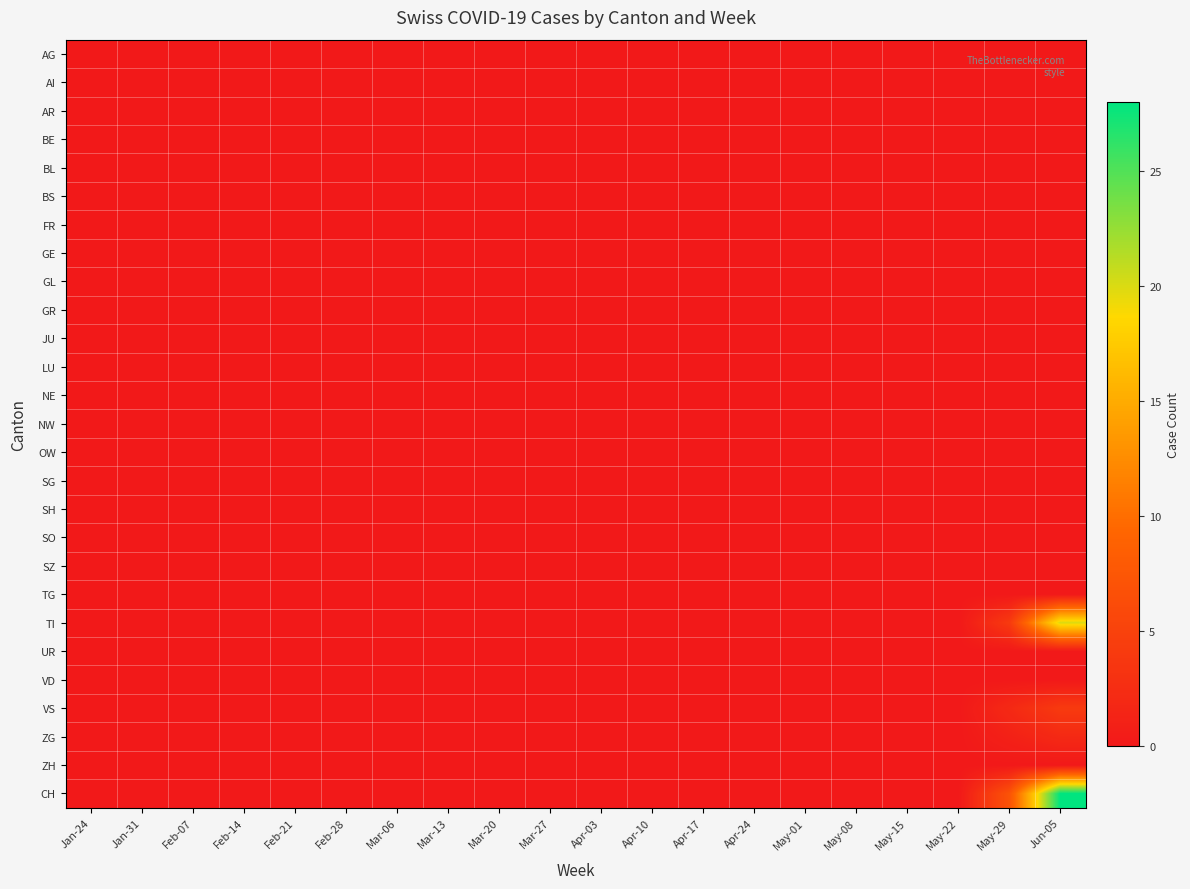

Rank the series by their maximum value, from highest to lowest.

CH, TI, VS, ZG, AG, AI, AR, BE, BL, BS, FR, GE, GL, GR, JU, LU, NE, NW, OW, SG, SH, SO, SZ, TG, UR, VD, ZH